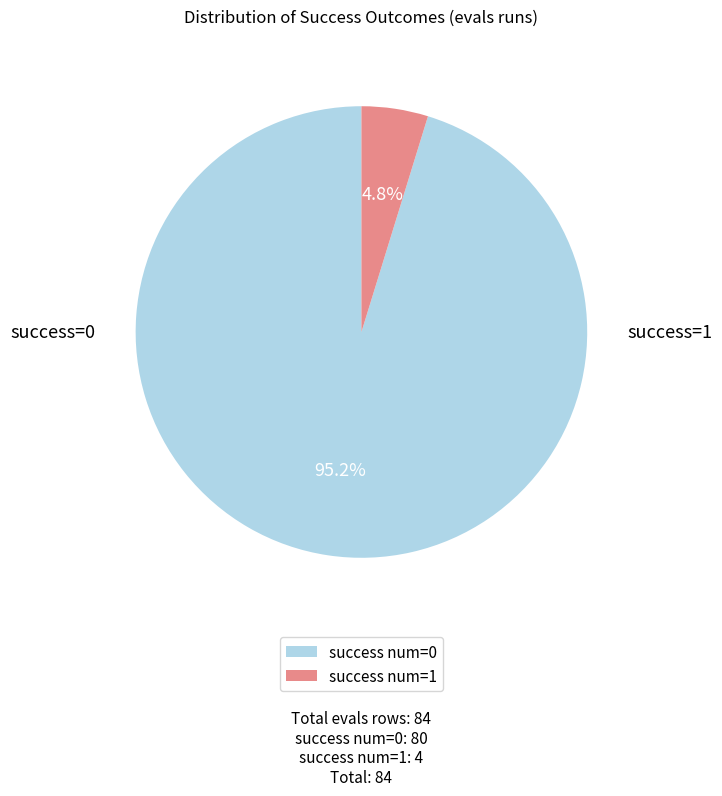

Is it true that success num=1 is 10% of the pie?

False